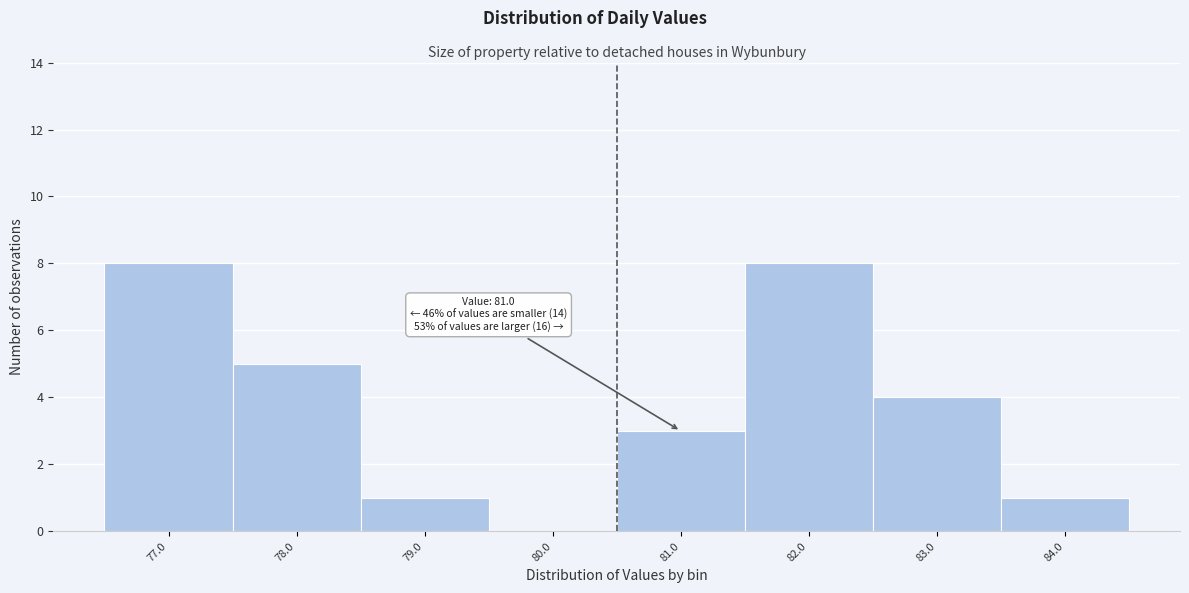

Reading left to right, list all the values displayed in this chart.

77.0=8	78.0=5	79.0=1	80.0=0	81.0=3	82.0=8	83.0=4	84.0=1